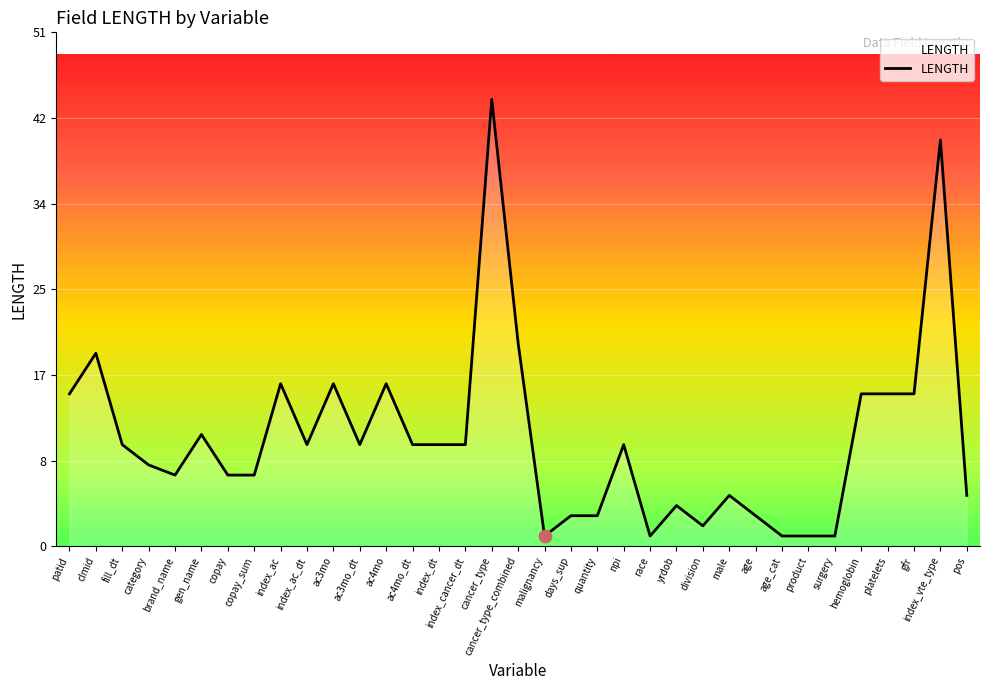

What is the change in value from cancer_type to male?

-39